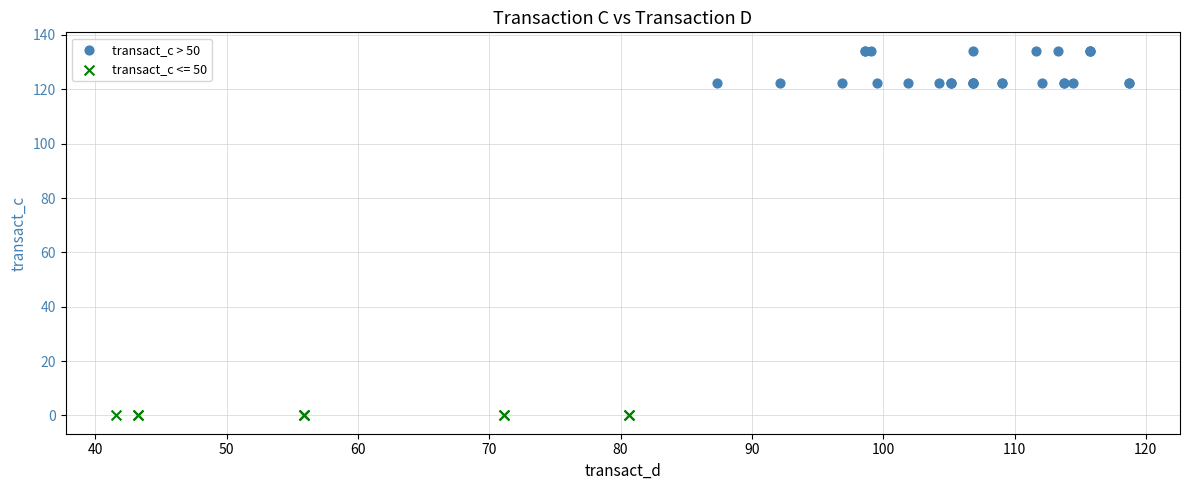

Which series contains the highest Y value?

transact_c > 50